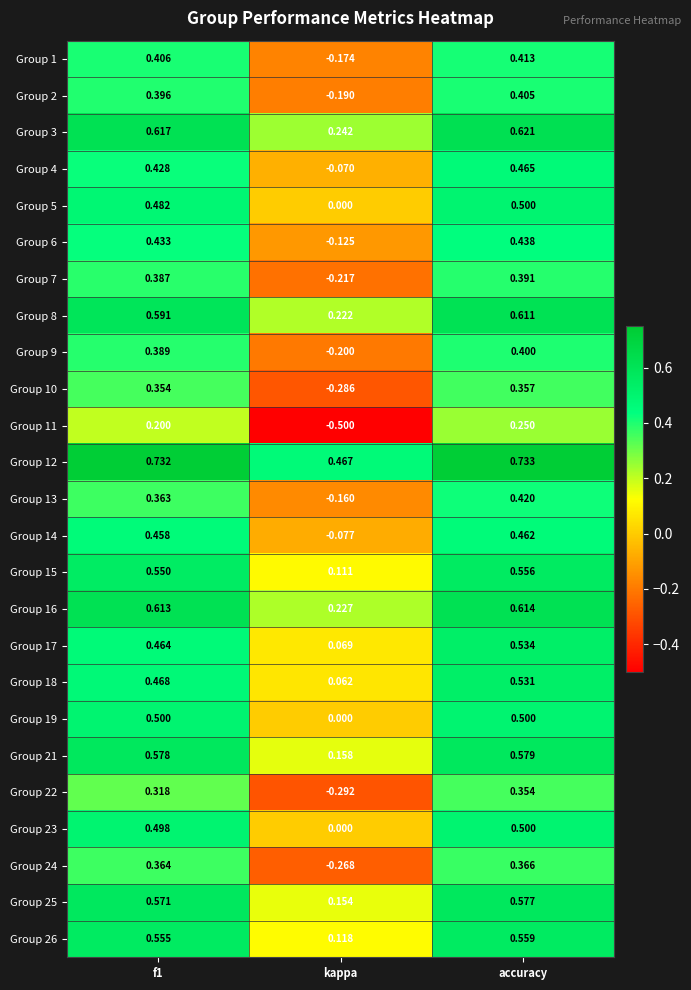

Which category has the highest value in the Group 7 series?

accuracy